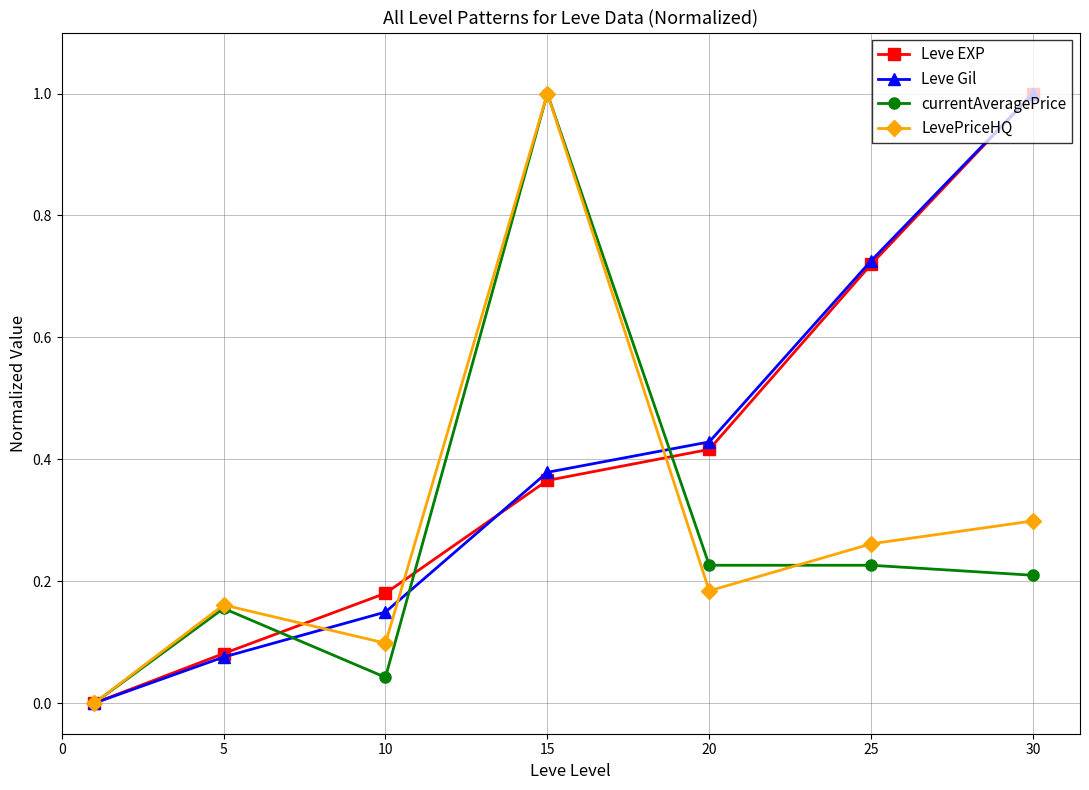

How many interior local valleys does the LevePriceHQ series have?

2